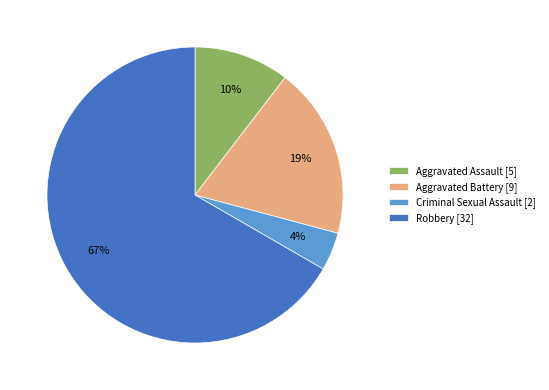

Is there a majority slice in this chart?

Yes